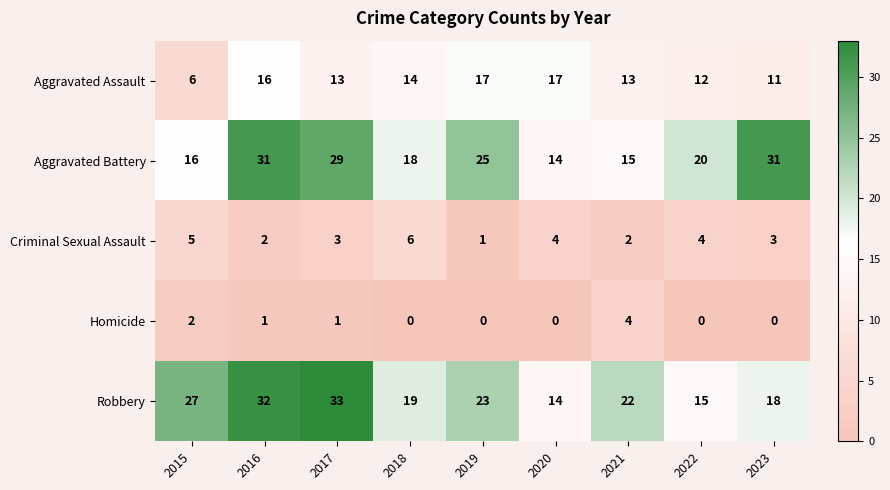

What is the sum of the Criminal Sexual Assault values at 2023 and 2015?

8